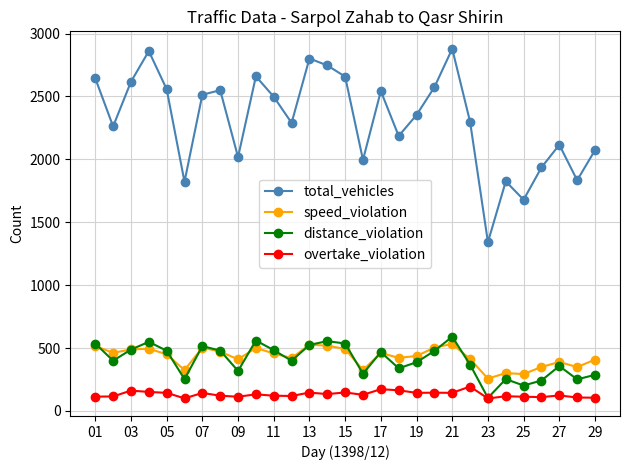

True or false: total_vehicles has more than 2 interior local peaks.

True